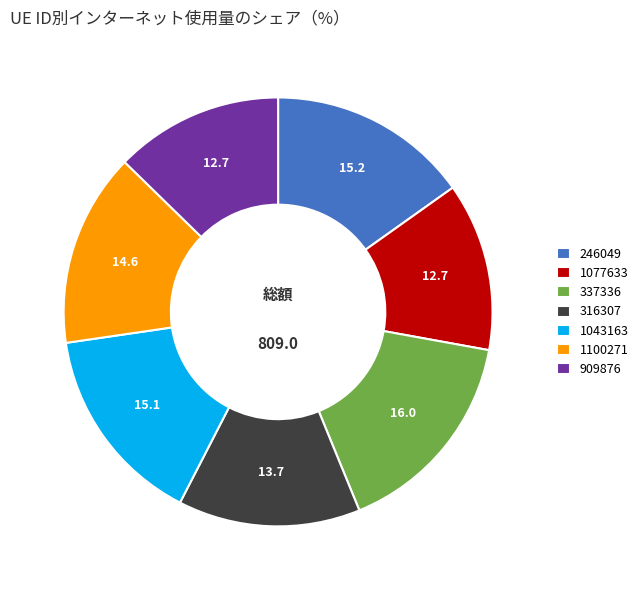

Which category has the biggest portion of the pie?

337336